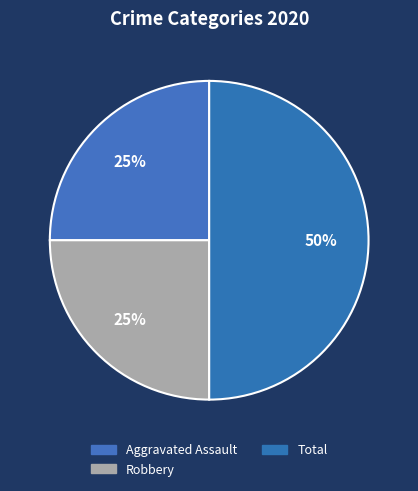

Count the number of slices in the pie.

3